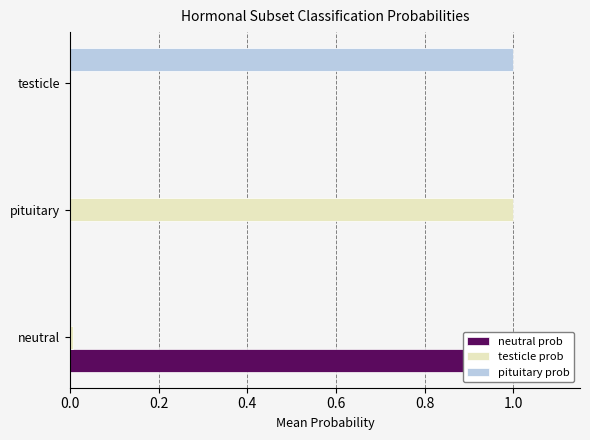

Count the number of categories in the chart.

3